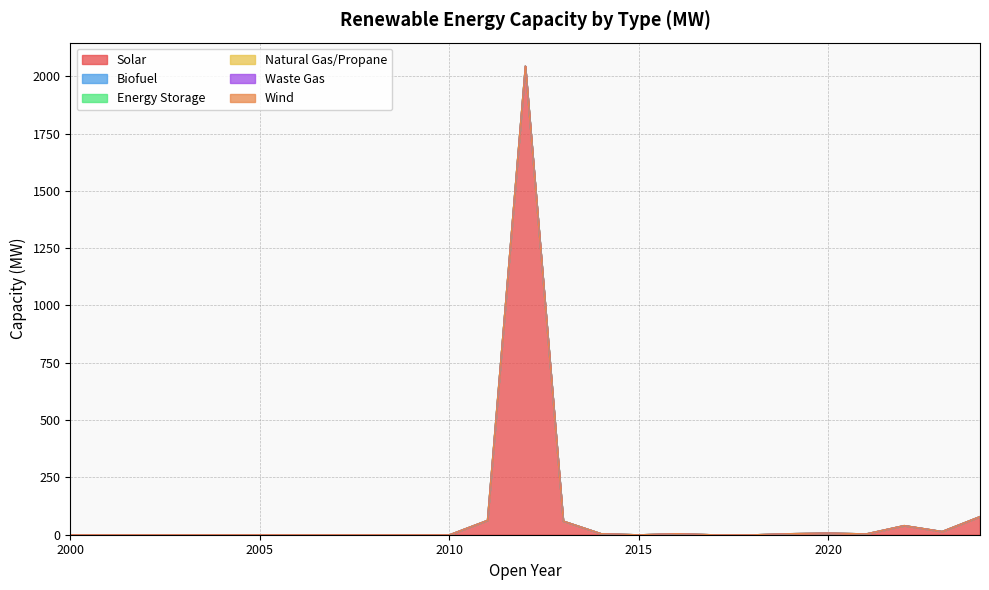

What is the total value across all series at 2024?

79.6